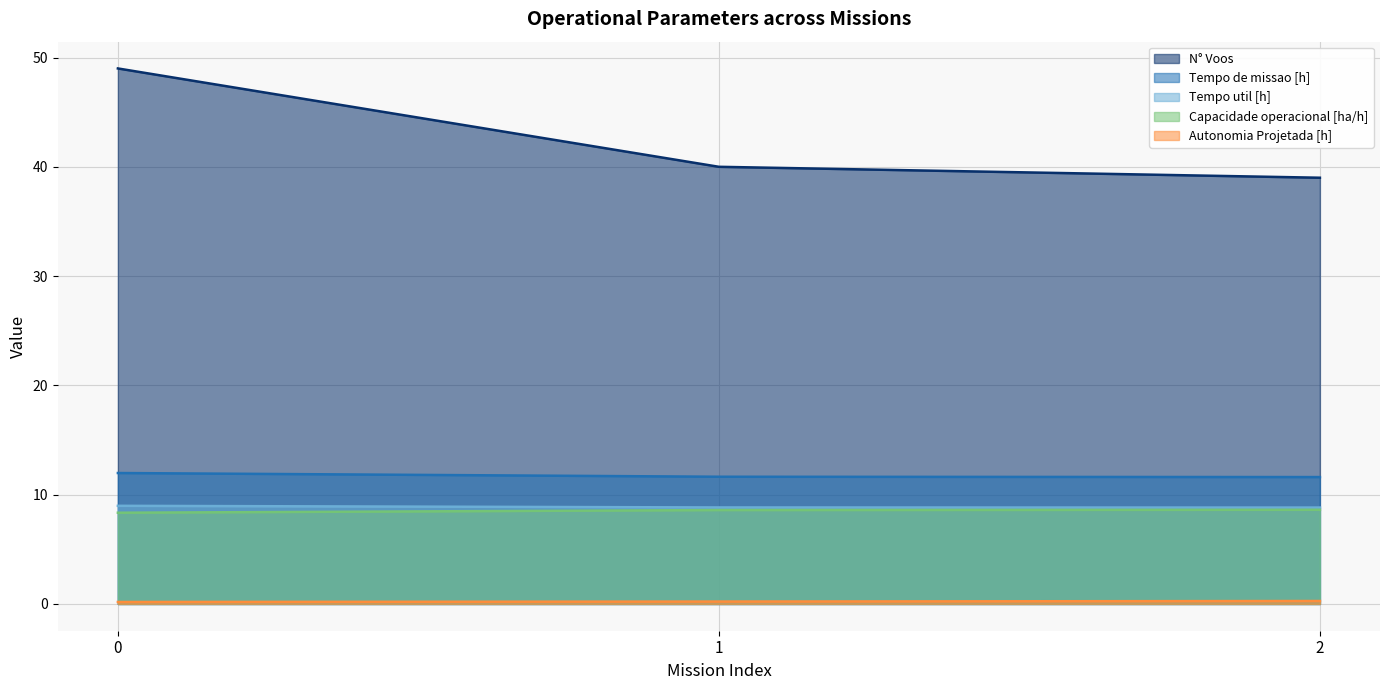

At how many categories does at least one series exceed 28?

3